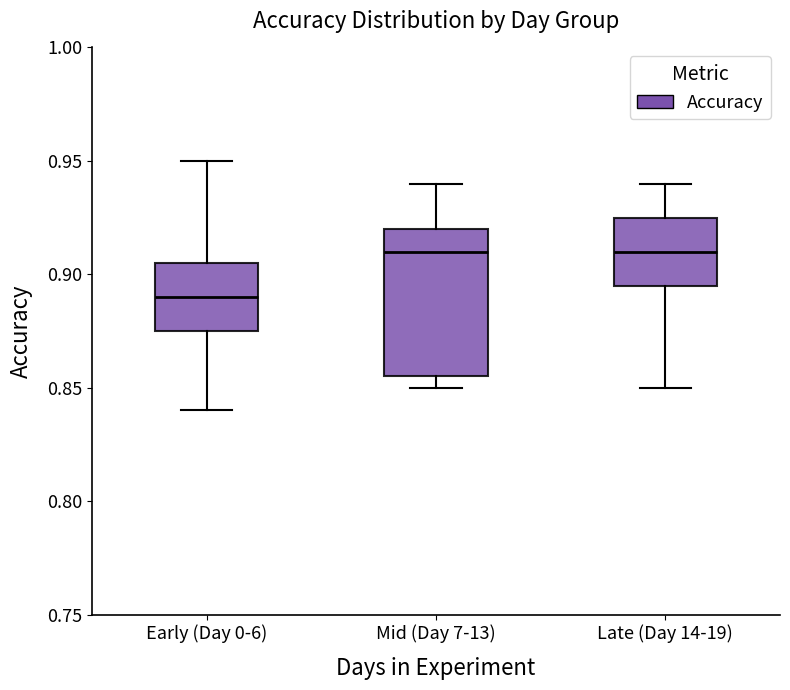

Where does the upper whisker of the box for Early (Day 0-6) end on the y-axis? The values are not printed on the chart, so give them approximately, as read against the axis.

0.950